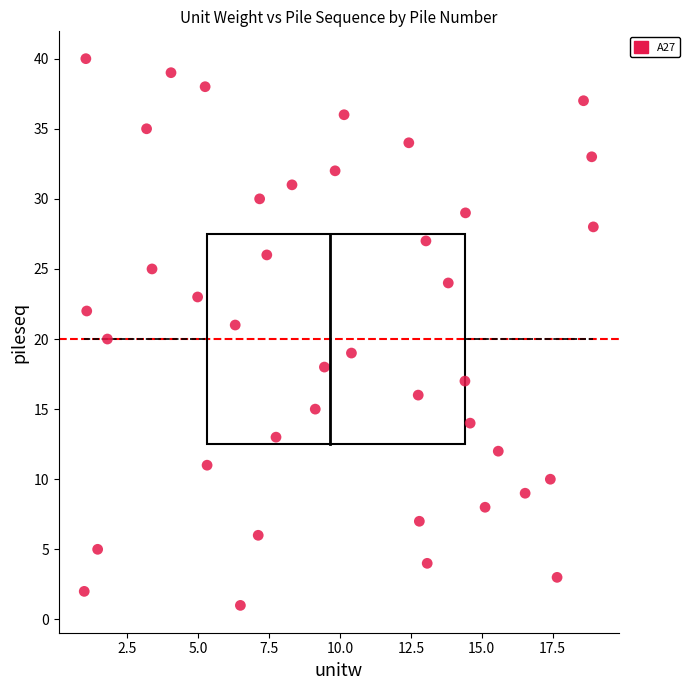

How many data points are displayed?

40